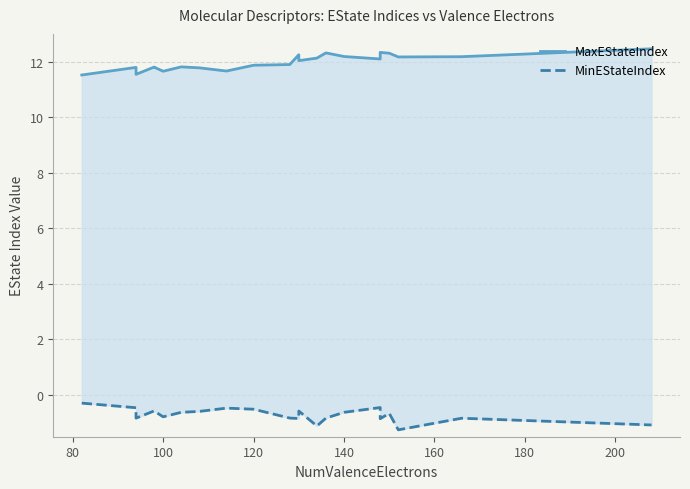

What are all the series names shown in the legend?

MaxEStateIndex, MinEStateIndex